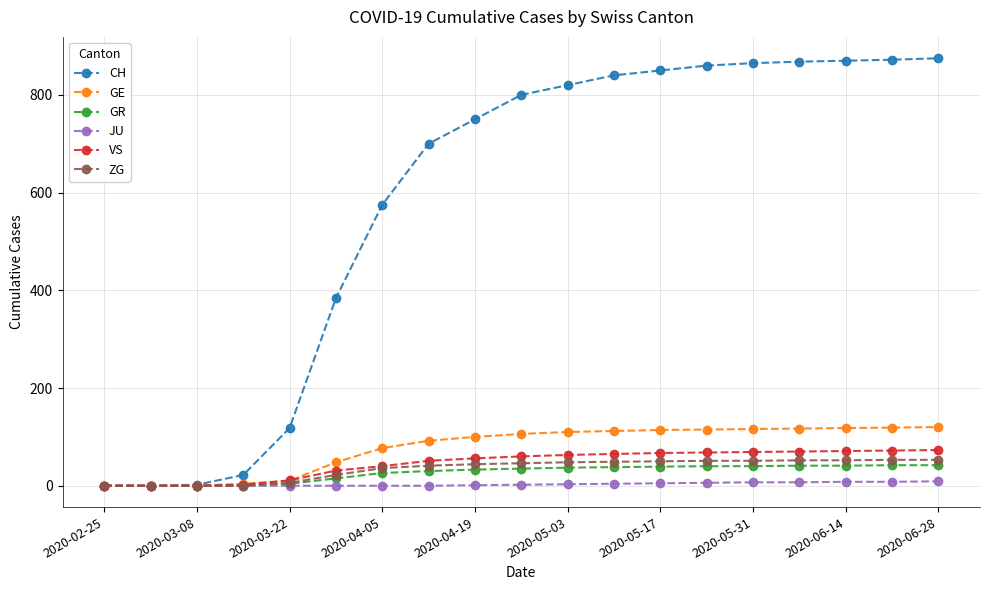

At how many categories does at least one series exceed 773?

10